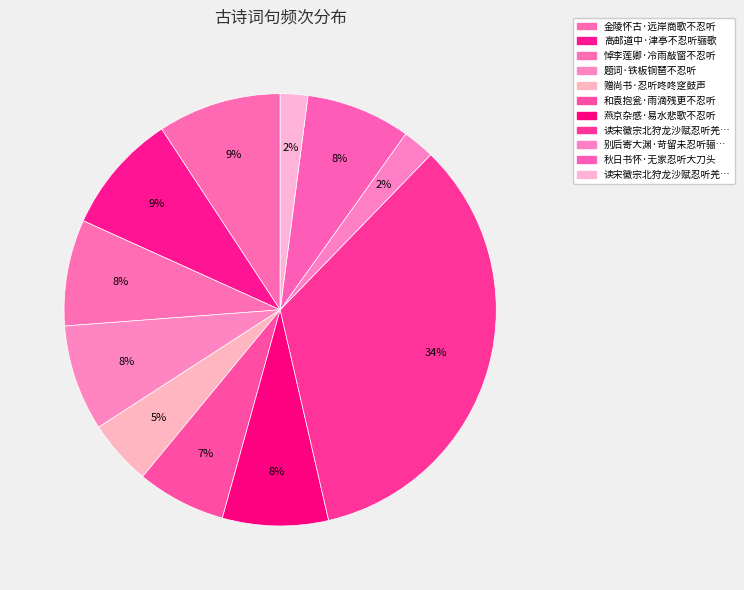

How many segments does this pie chart have?

11